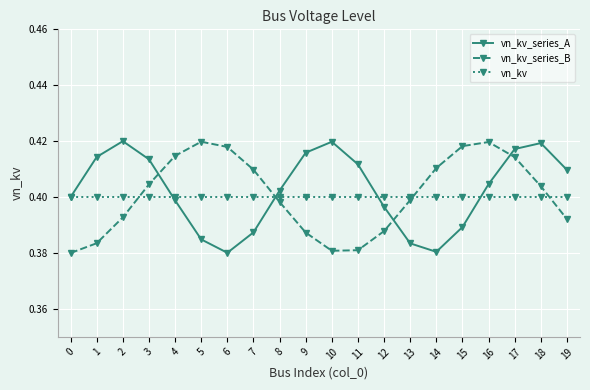

At how many categories does at least one series exceed 0?

20